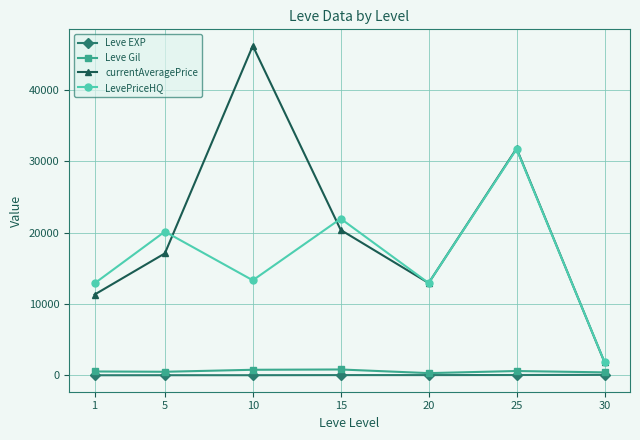

How many interior local peaks does the LevePriceHQ series have?

3